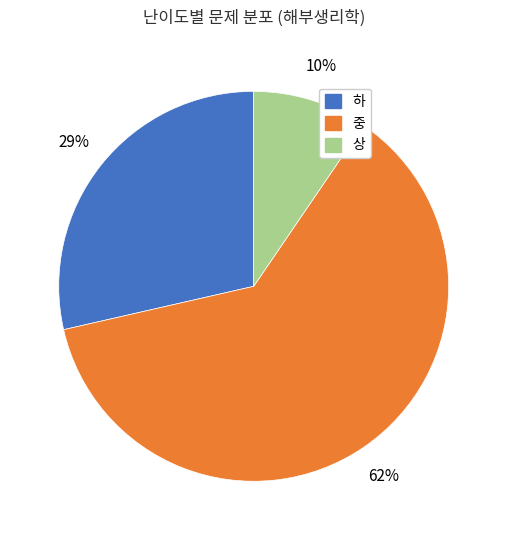

What percentage is the 상 slice, to the nearest percent?

10%